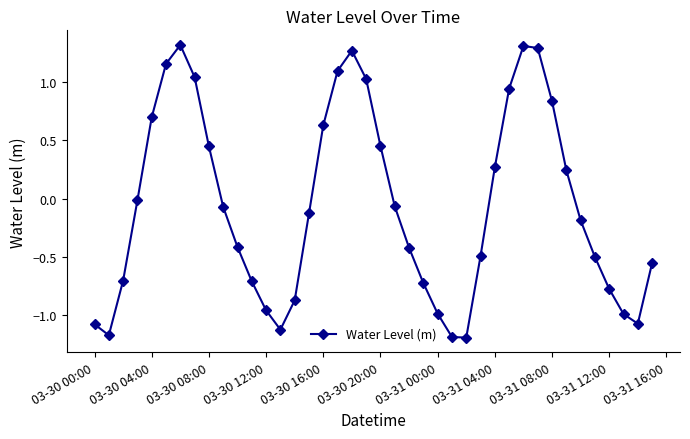

How many interior local valleys (lower than both neighbors) does the data have?

4